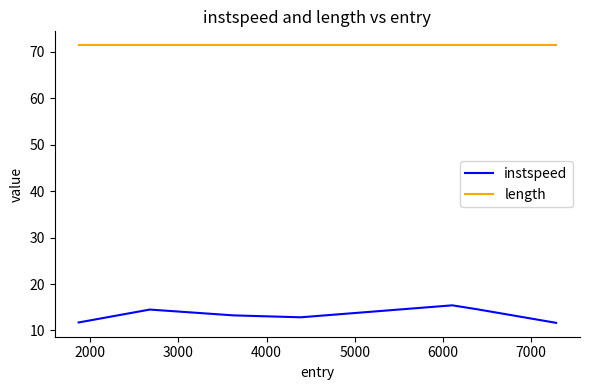

Rank the series by their maximum value, from lowest to highest.

instspeed, length